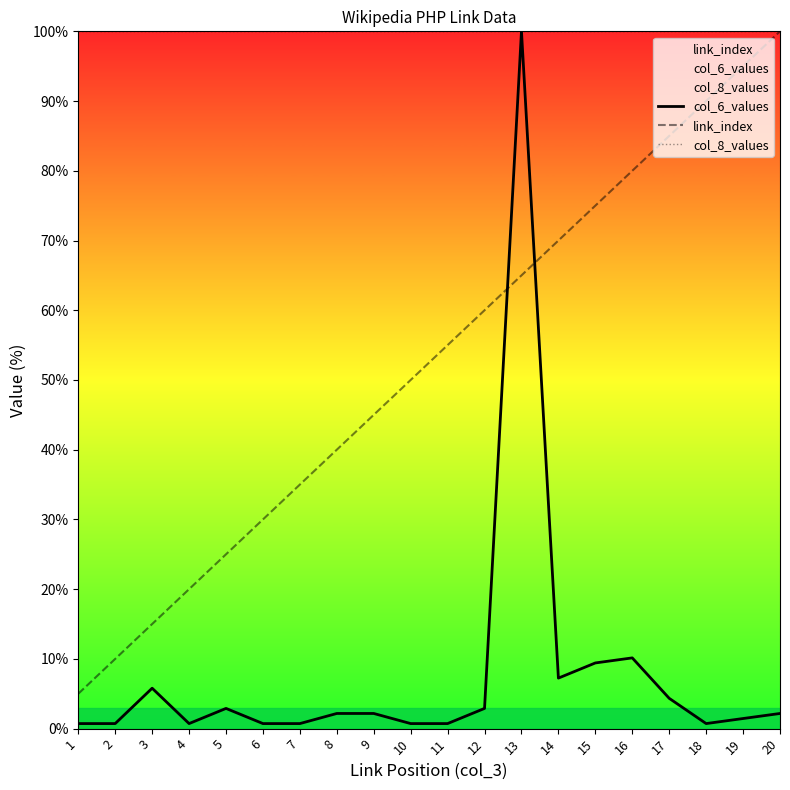

What value does the link_index series have at 14?

70.0